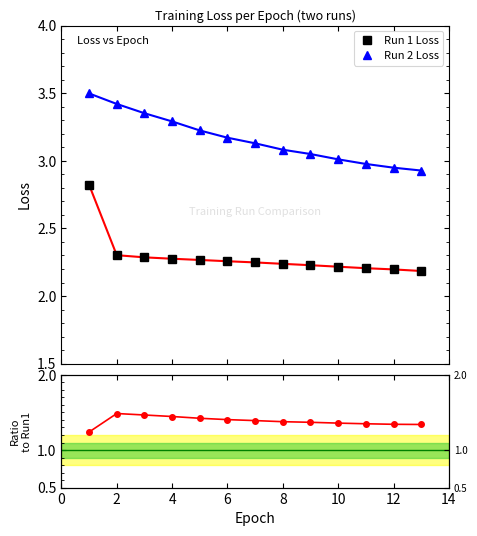

True or false: Run 1 Loss and Run 2 Loss cross at least once.

False